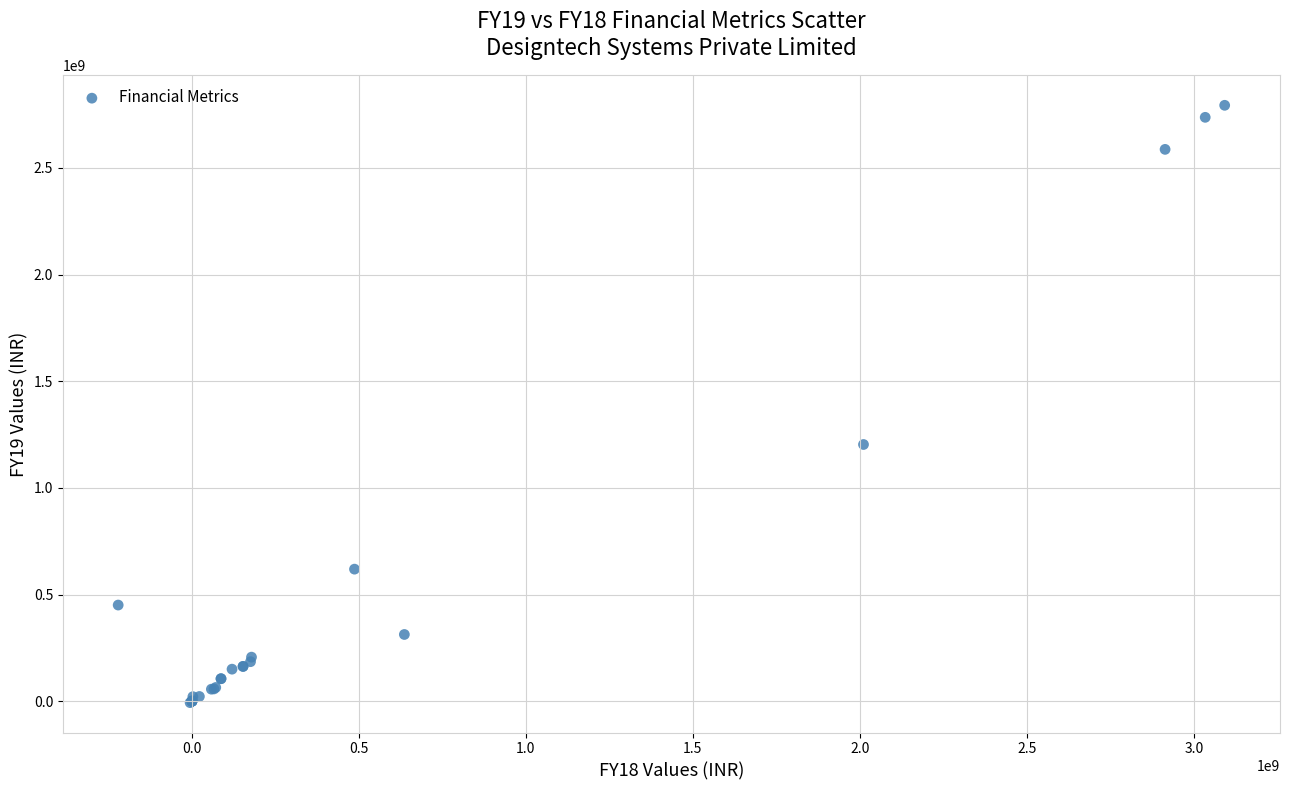

What Y value in the scatter plot is closest to 1393405084?

1203420185